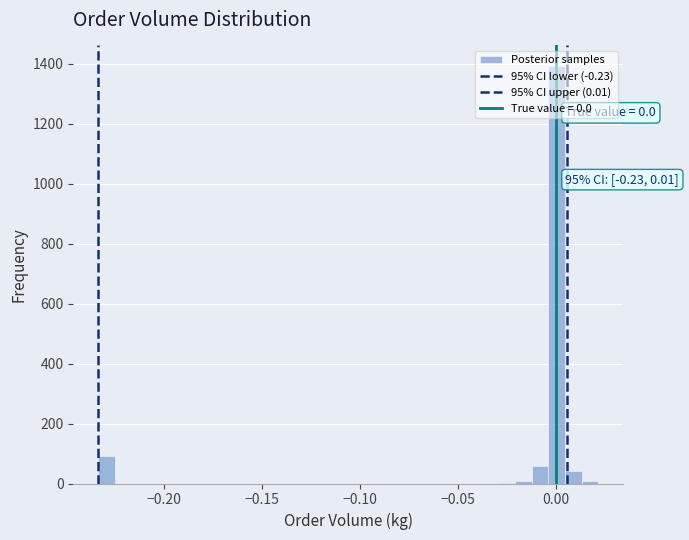

Read against the x-axis, roughly where is the centre of the tallest bar?

0.000